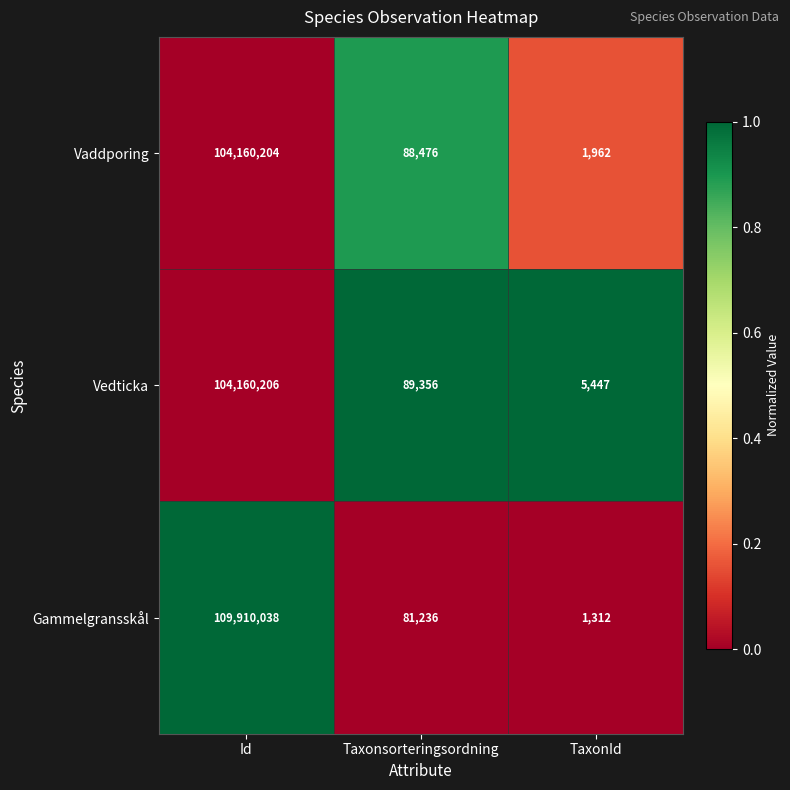

Which series has the largest total across all categories?

Gammelgransskål